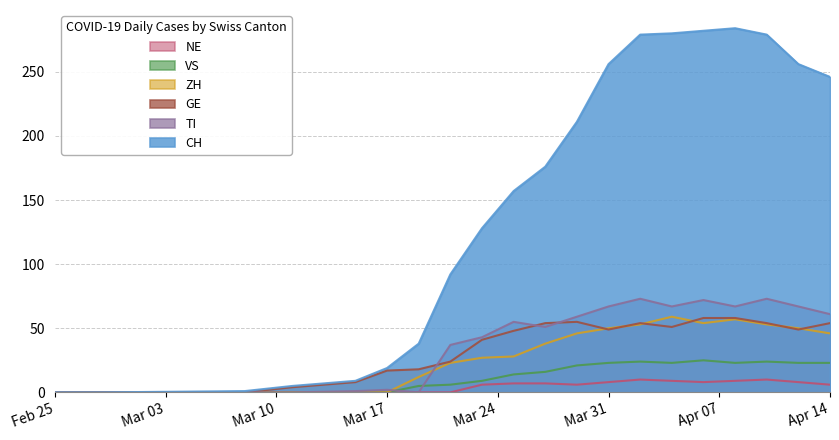

How many data points in VS are less than 16?

10